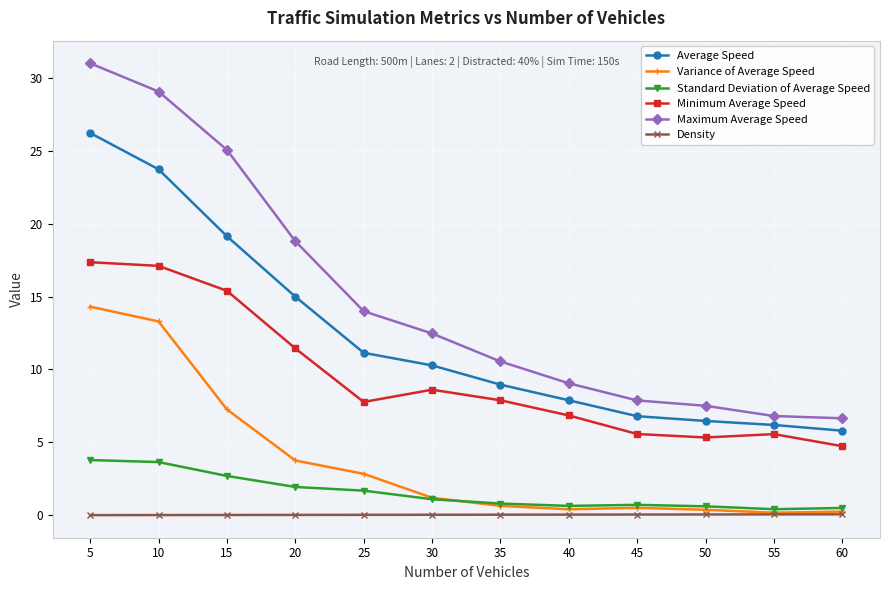

List the series in order of their peak value, highest first.

Maximum Average Speed, Average Speed, Minimum Average Speed, Variance of Average Speed, Standard Deviation of Average Speed, Density